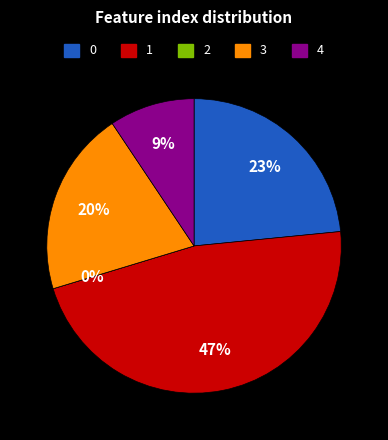

Between 3 and 1, which is larger?

1